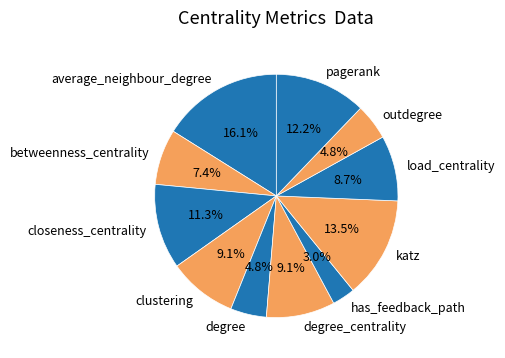

Which slice is the largest?

average_neighbour_degree